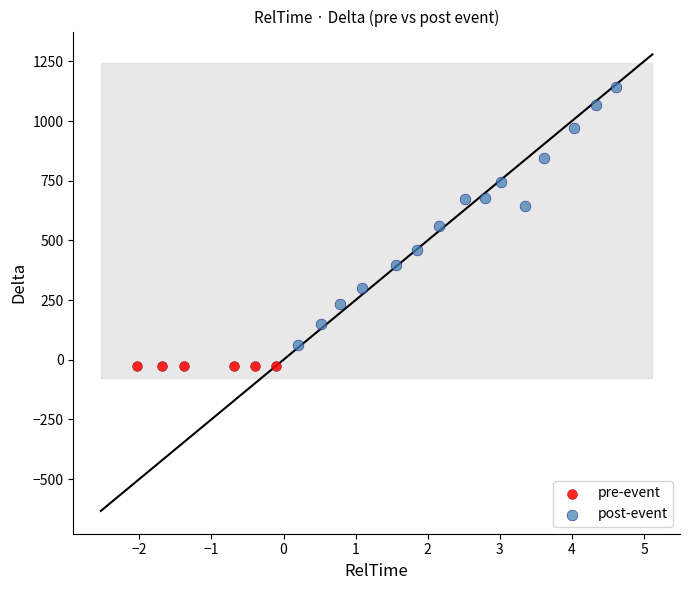

Which series contains the highest Y value?

post-event